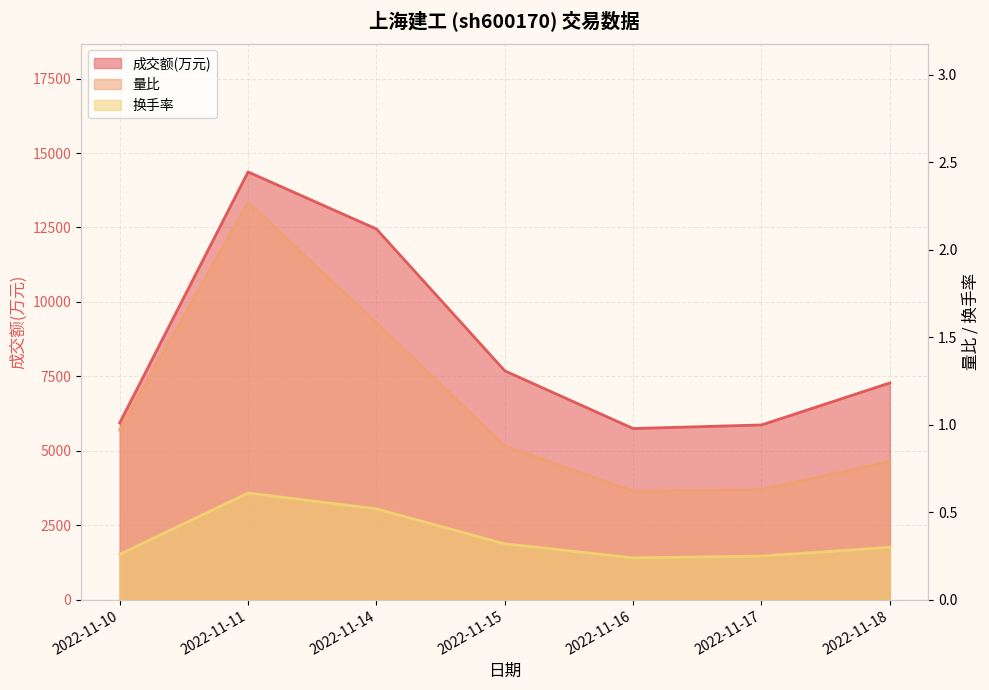

True or false: 换手率 has more than 0 points higher than both neighbors.

True